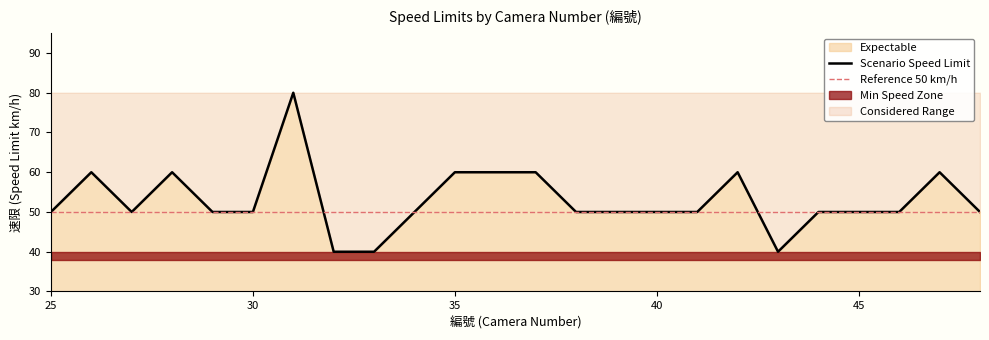

What is the average value?

53